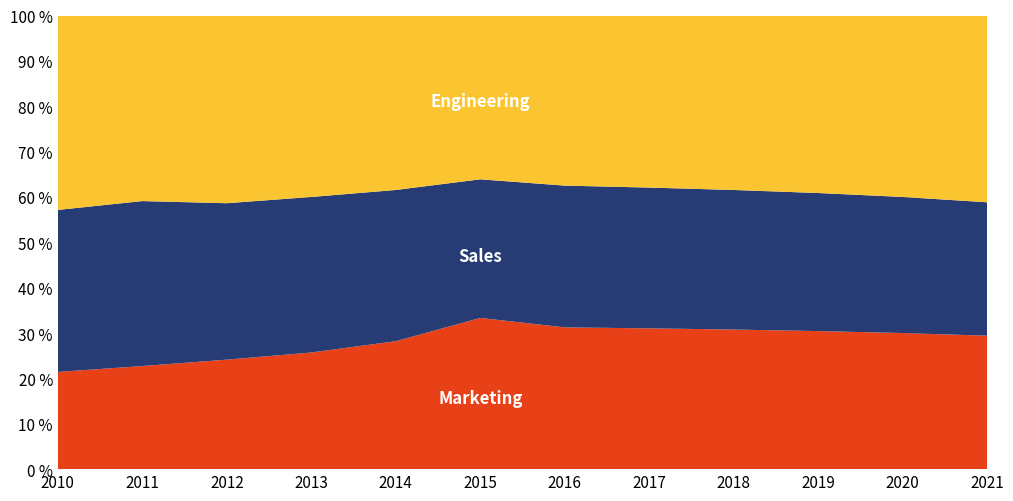

What is the total value across all series at 2015?

100.0